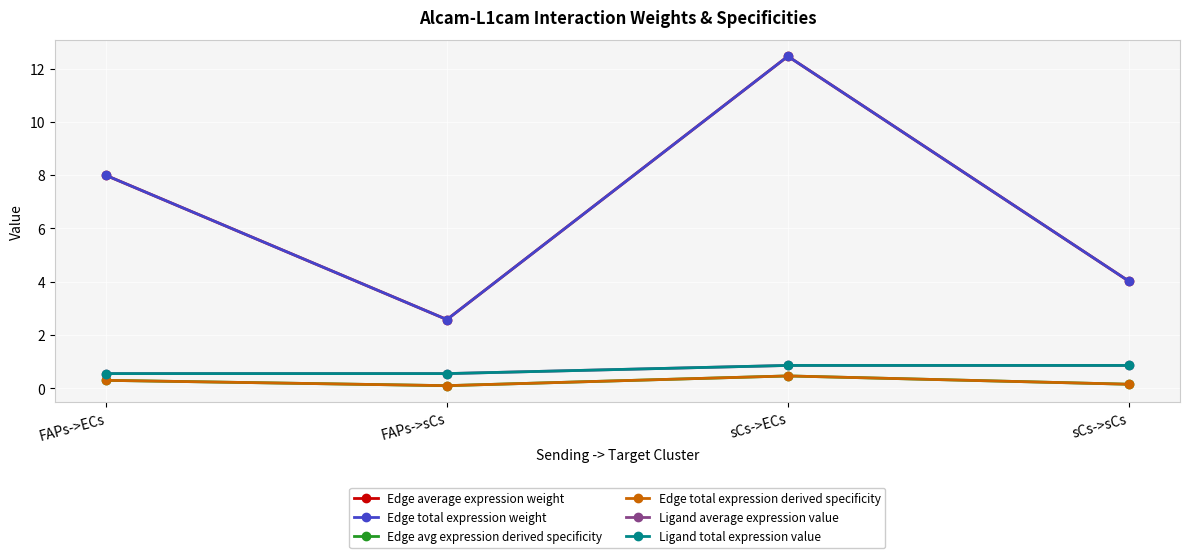

Read the Ligand average expression value value at sCs->sCs.

0.9